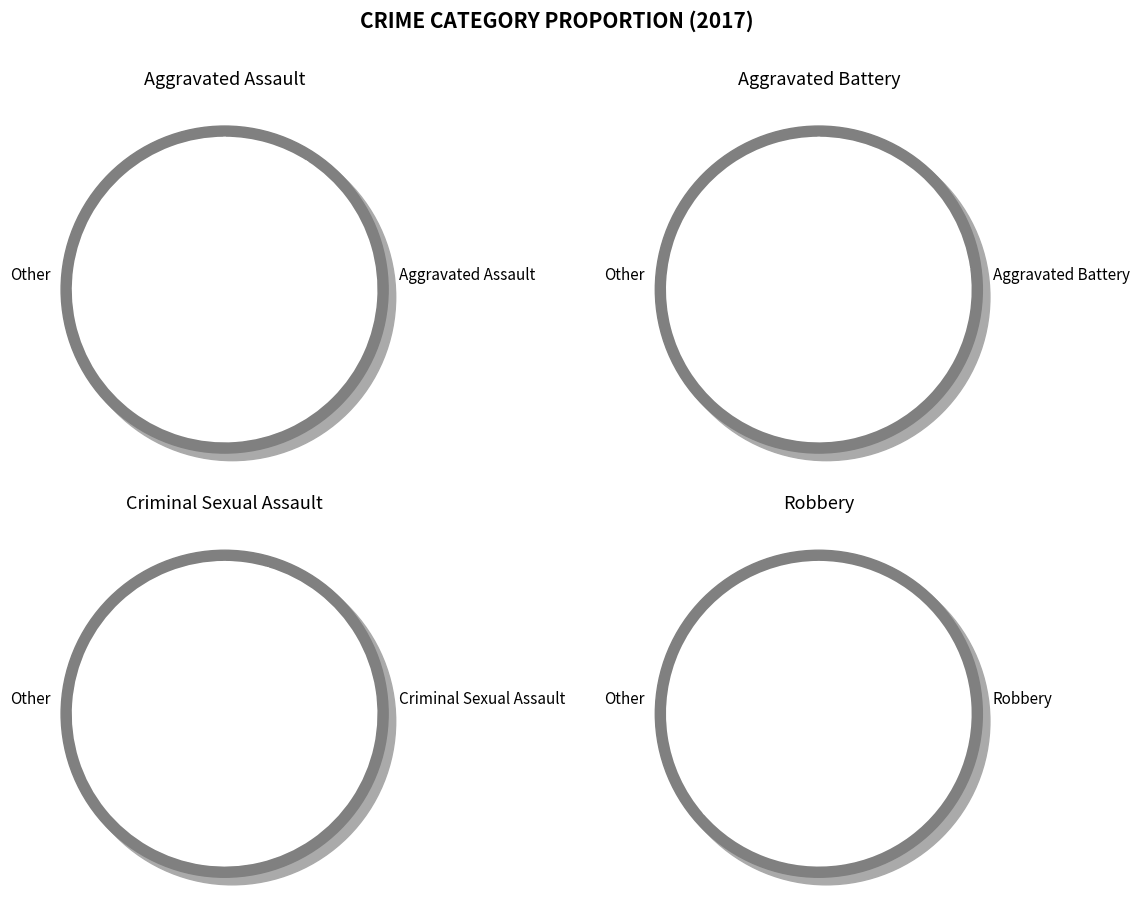

Combined, do Robbery and Criminal Sexual Assault account for over 50%?

Yes